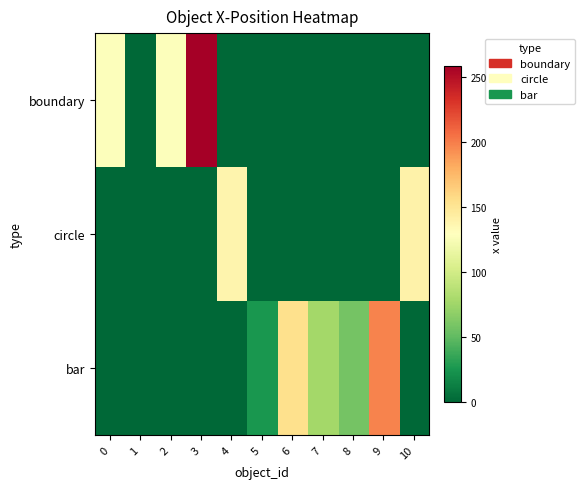

Reading left to right, transcribe all the data shown in this chart.

boundary: 0=128.0	1=-2.5	2=128.0	3=258.5	4=0.0	5=0.0	6=0.0	7=0.0	8=0.0	9=0.0	10=0.0
circle: 0=0.0	1=0.0	2=0.0	3=0.0	4=137.4	5=0.0	6=0.0	7=0.0	8=0.0	9=0.0	10=140.0
bar: 0=0.0	1=0.0	2=0.0	3=0.0	4=0.0	5=25.6	6=153.6	7=76.8	8=58.3	9=197.7	10=0.0